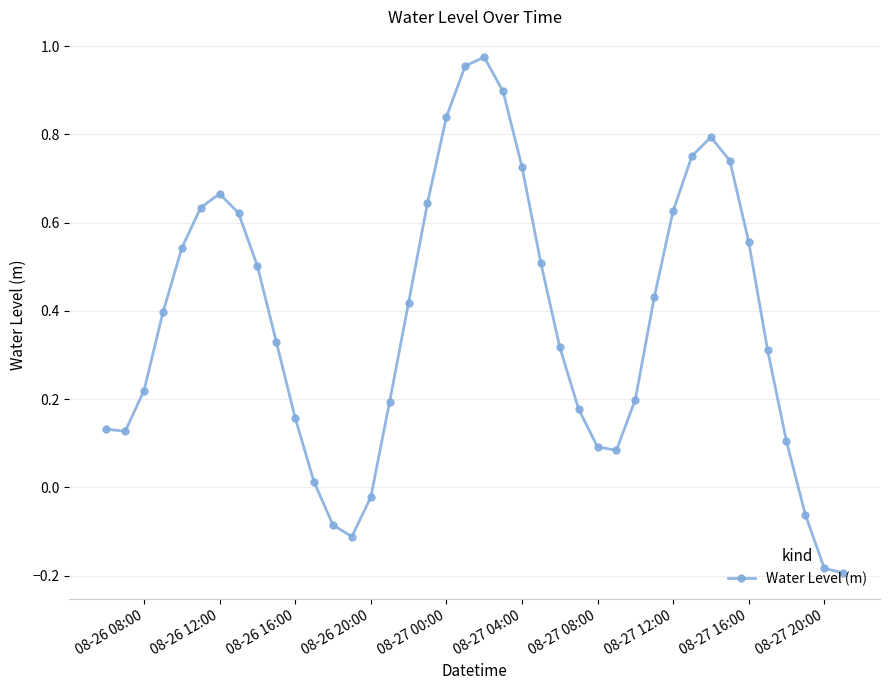

What is the sum of all values?

15.0